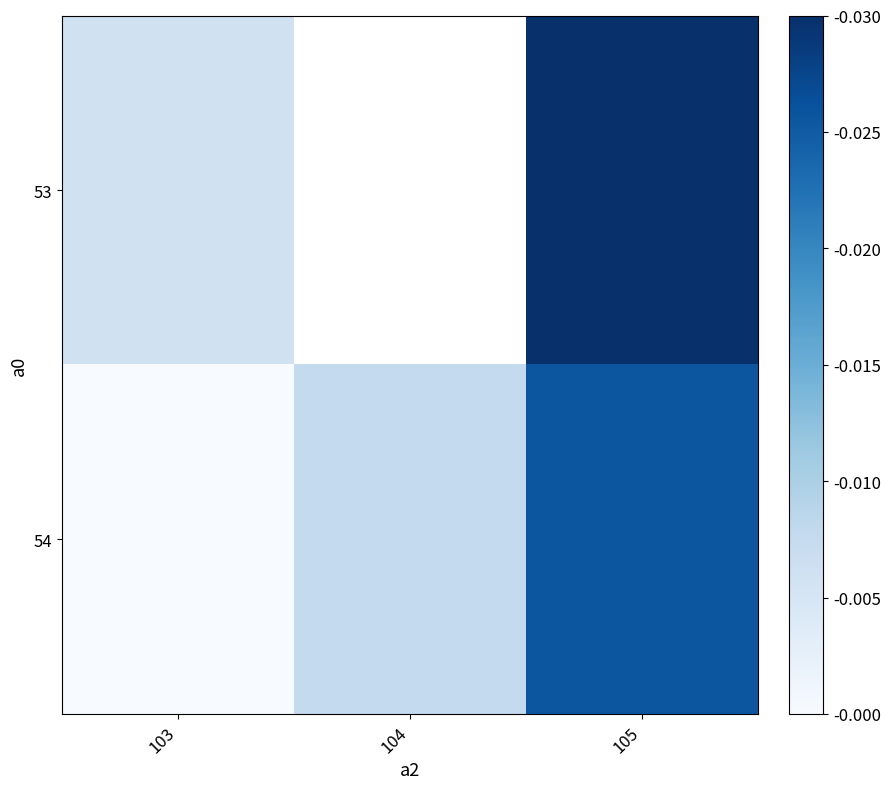

At which category does the chart reach its minimum across all series?

103